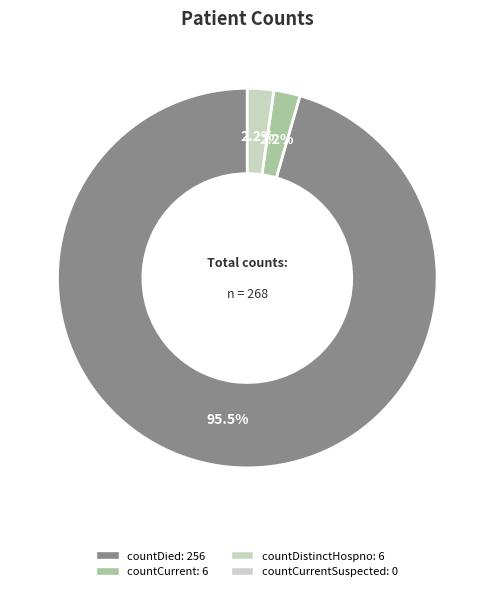

Is there any slice that represents more than half of the pie?

Yes